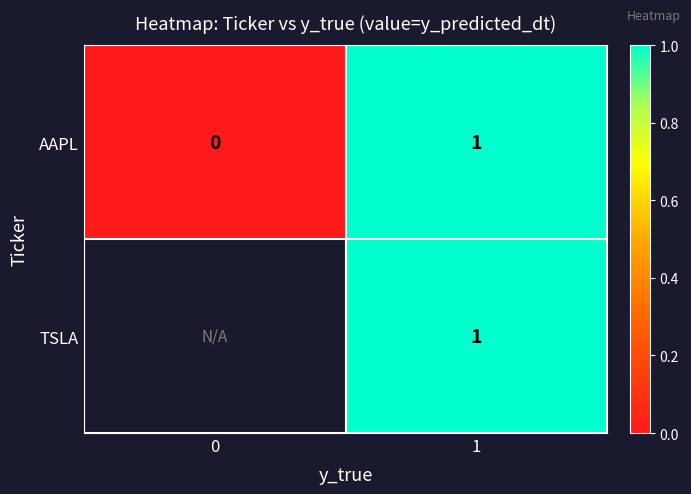

The AAPL series shows -0.4 at 0. True or false?

False